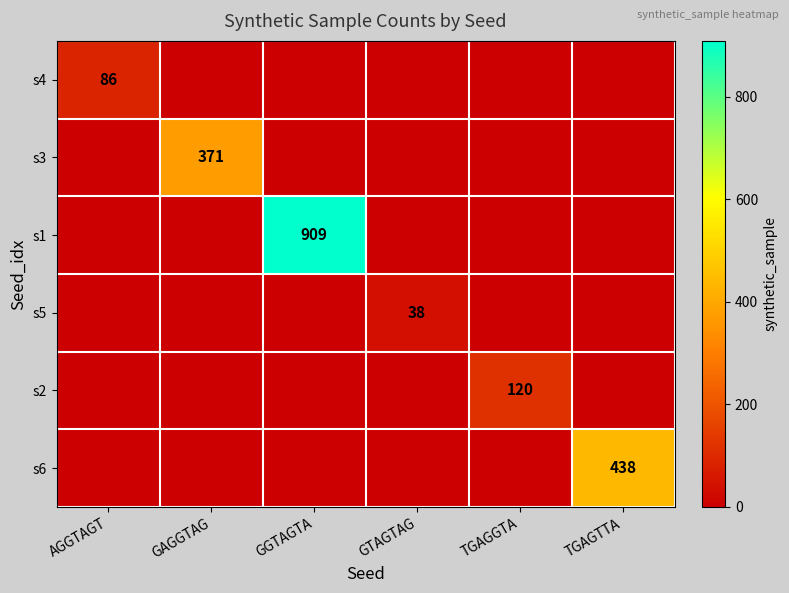

At GGTAGTA, list the series in order from smallest to largest.

s4, s3, s5, s2, s6, s1